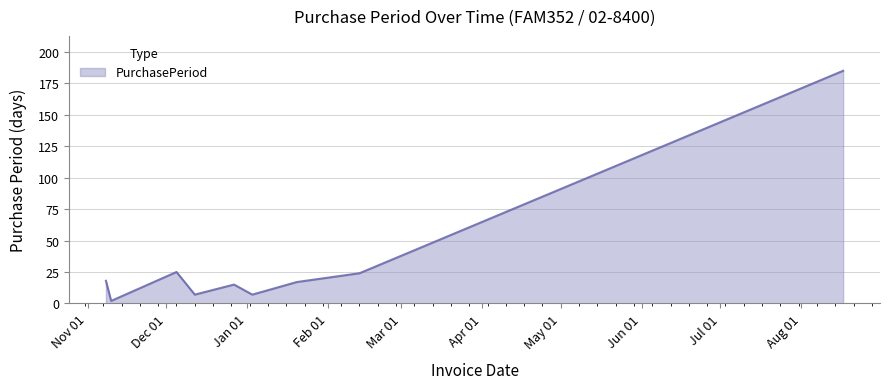

What is the difference between the maximum and minimum values?

183